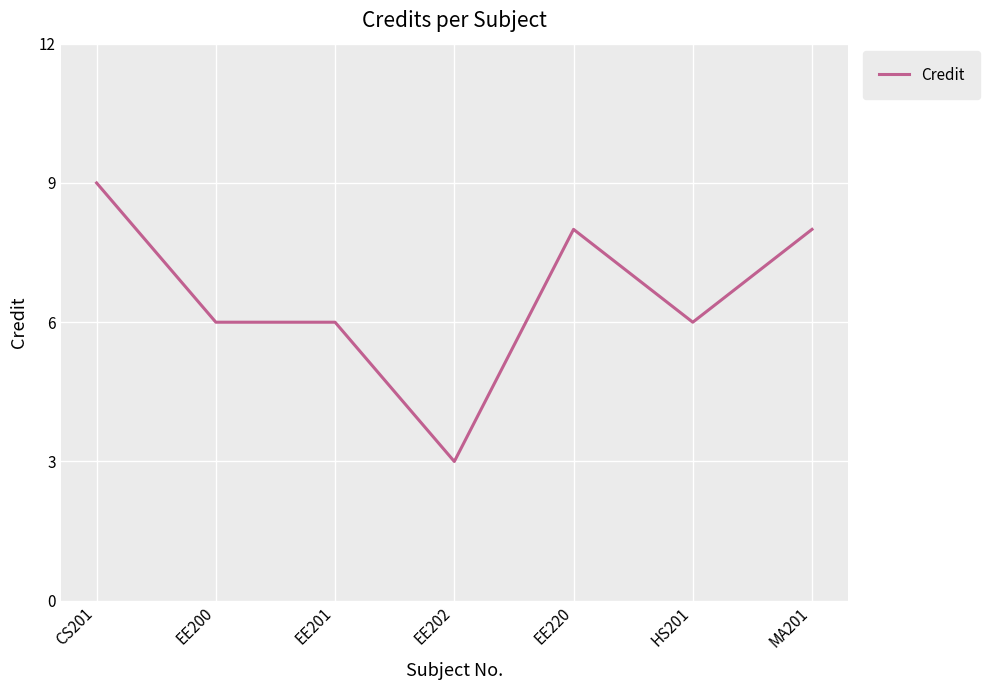

Count the number of data series in this chart.

1